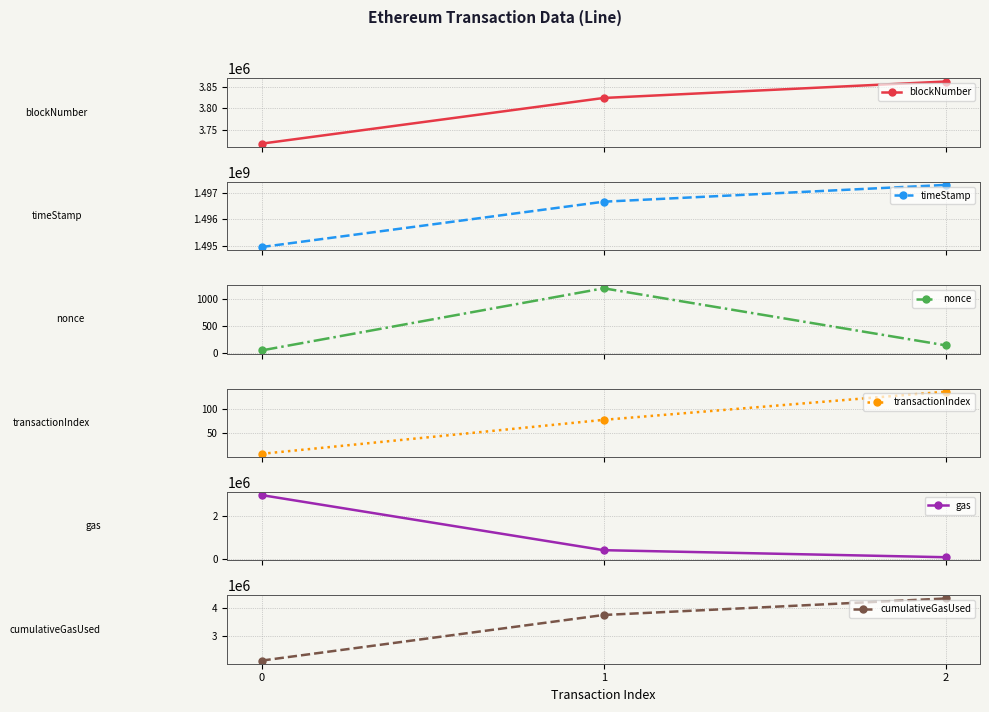

Which has a higher value, 1 or 0?

1